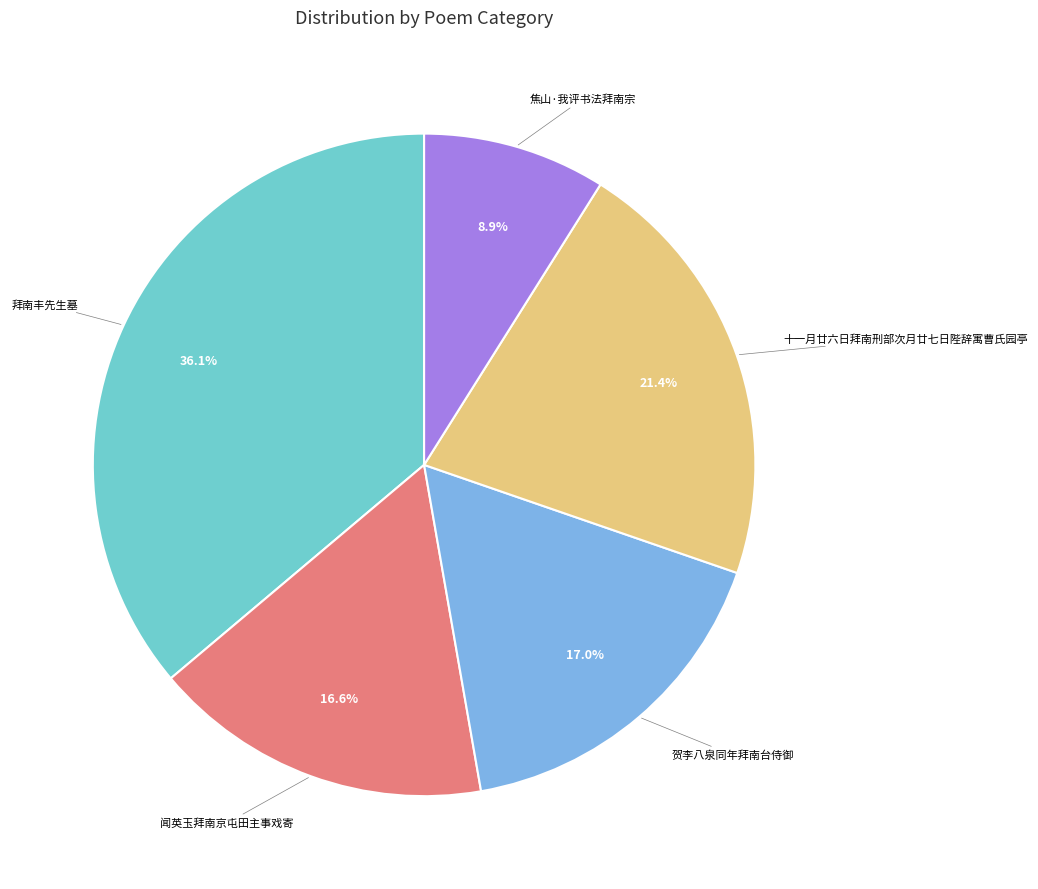

What is the ratio of the value at 十一月廿六日拜南刑部次月廿七日陛辞寓曹氏园亭 to the value at 闻英玉拜南京屯田主事戏寄?

1.3